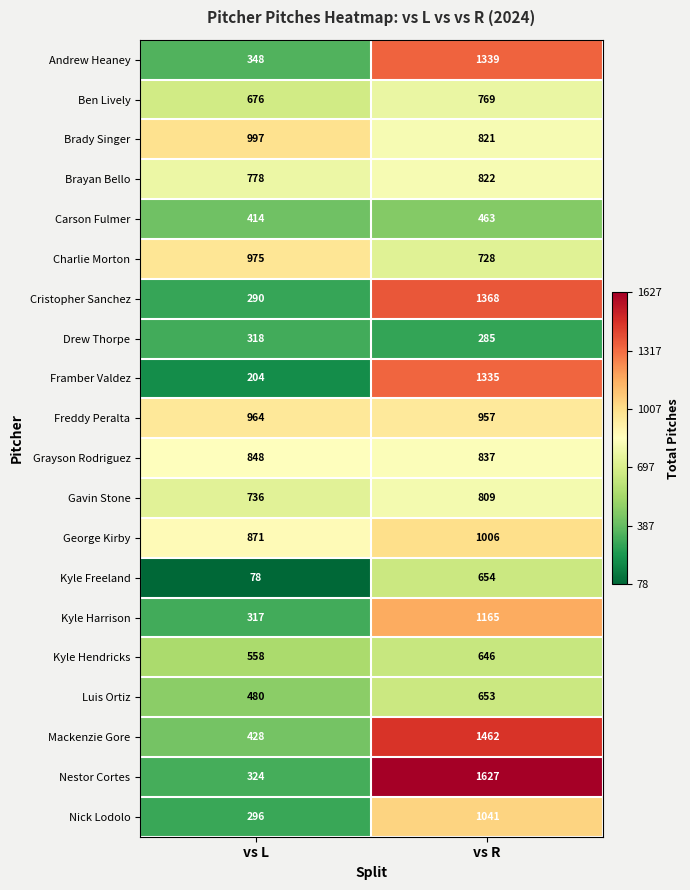

Rank the series by their maximum value, from highest to lowest.

Nestor Cortes, Mackenzie Gore, Cristopher Sanchez, Andrew Heaney, Framber Valdez, Kyle Harrison, Nick Lodolo, George Kirby, Brady Singer, Charlie Morton, Freddy Peralta, Grayson Rodriguez, Brayan Bello, Gavin Stone, Ben Lively, Kyle Freeland, Luis Ortiz, Kyle Hendricks, Carson Fulmer, Drew Thorpe